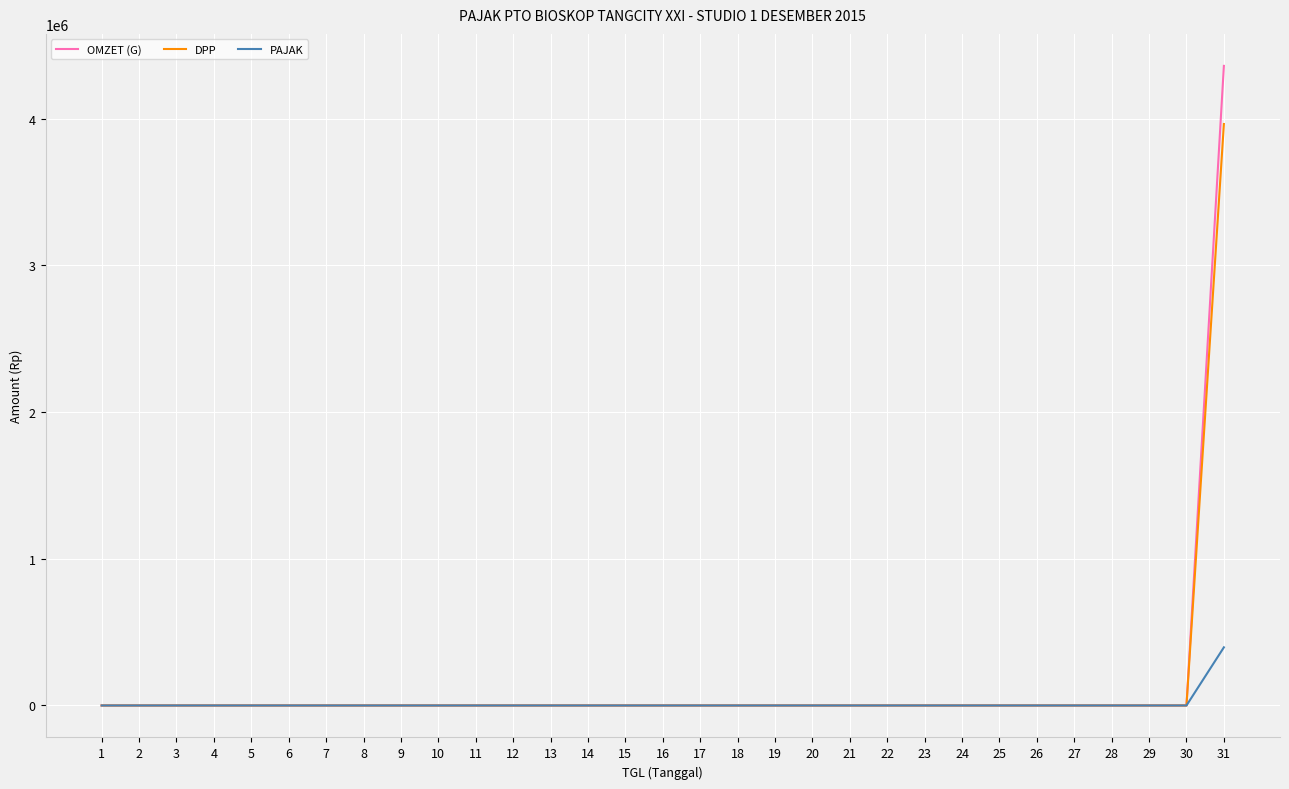

What is the highest value of the OMZET (G) series?

4360000.0